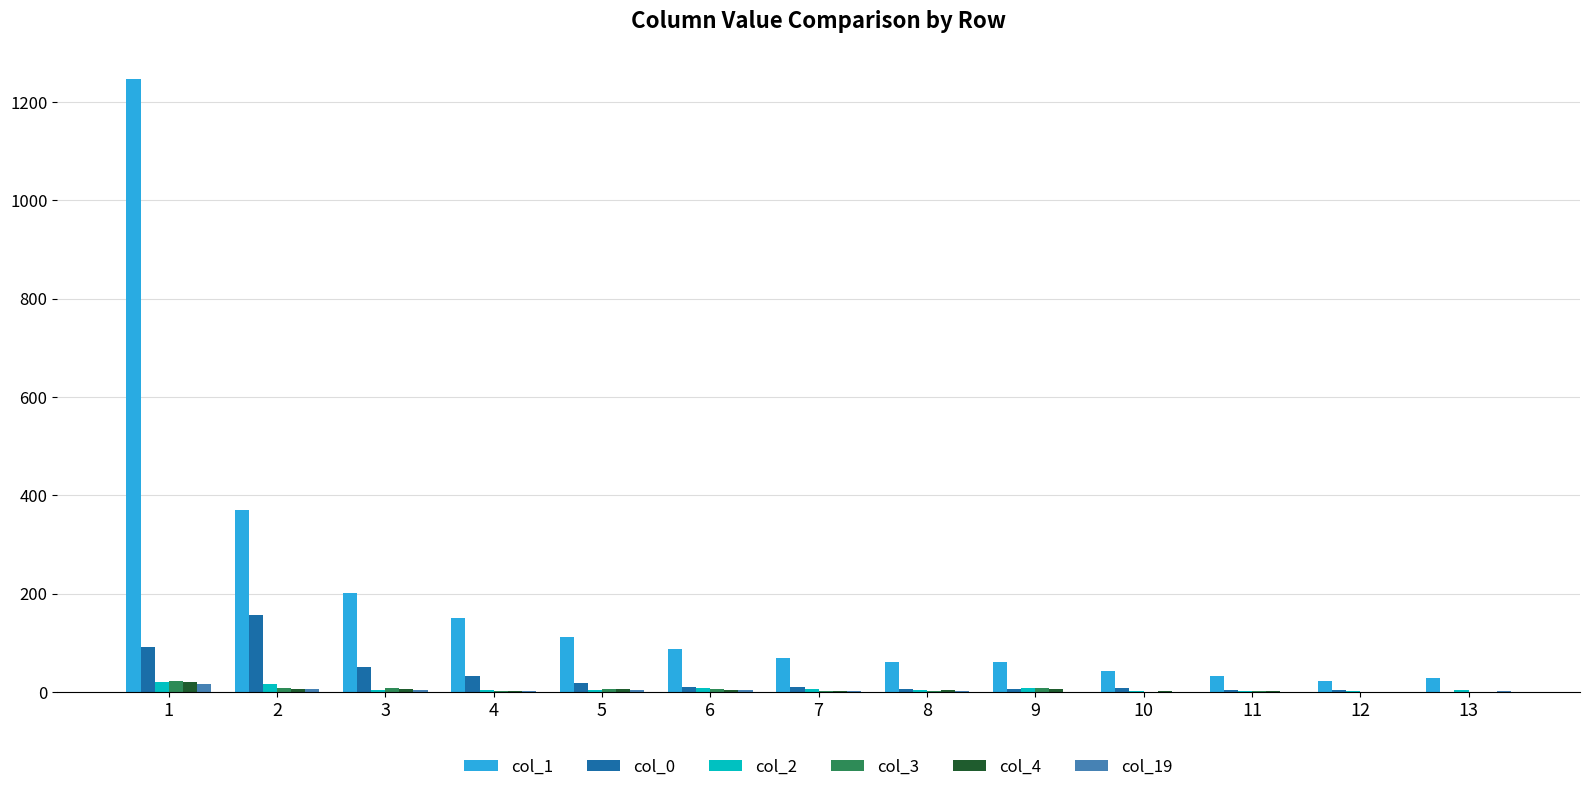

What is the greatest value displayed?

1246